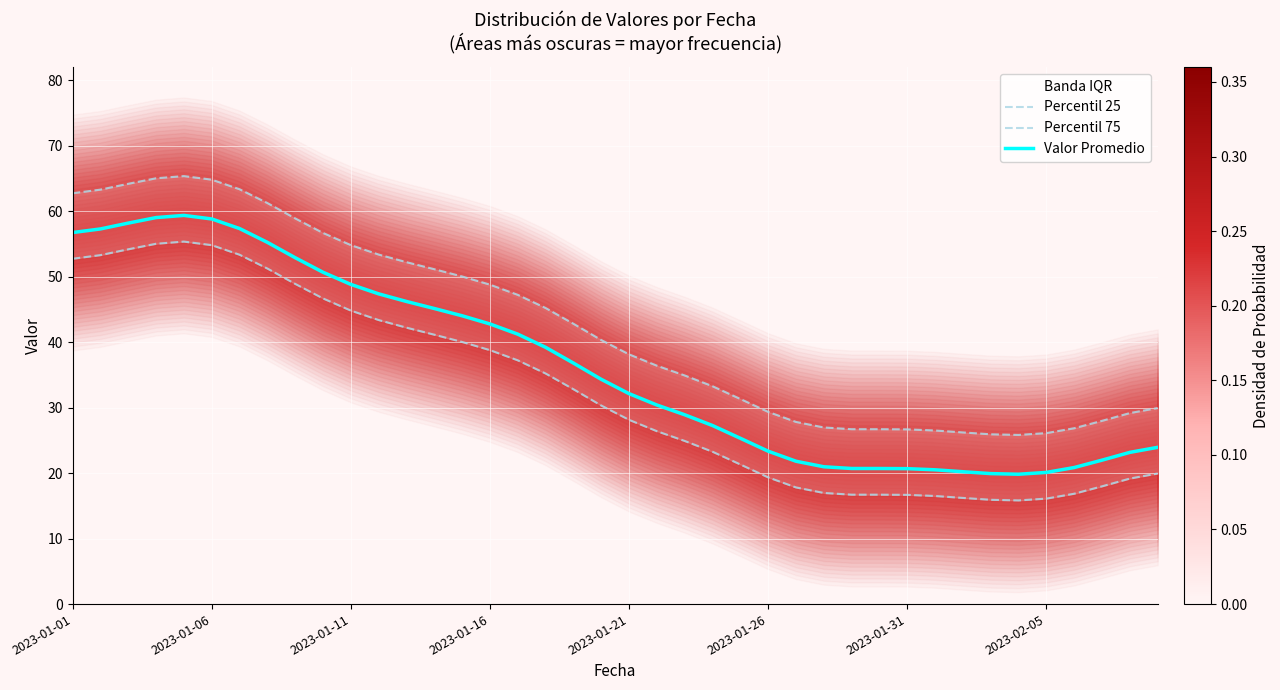

What is the value of the Valor Promedio point at the 9th from the left?

52.9